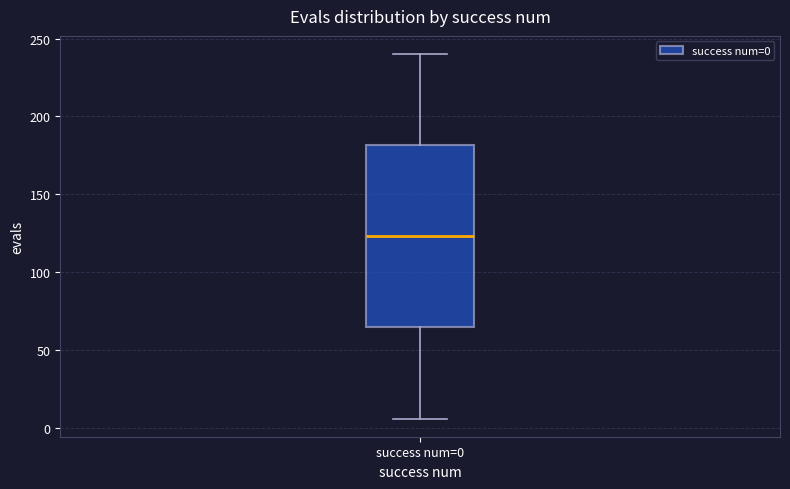

Transcribe this box plot: give where the median line is, the range the box spans, and where the two whiskers end, as read against the y-axis. The values are not printed on the chart, so give them approximately, as read against the axis.

median 125, box 65 to 180, whiskers 5 to 240